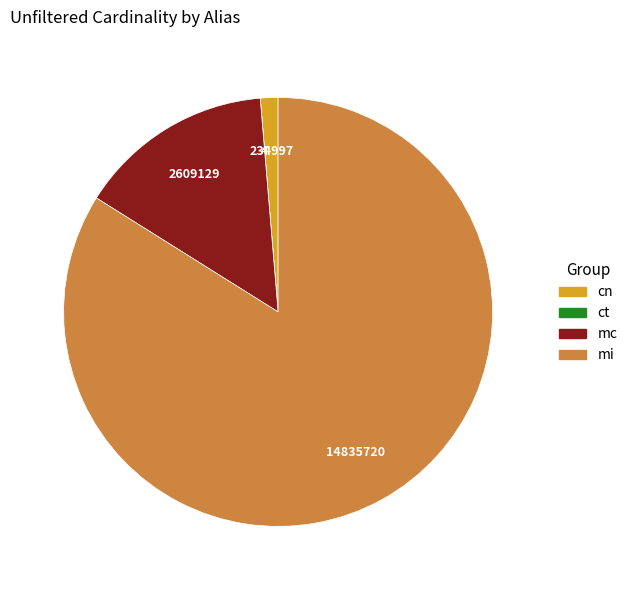

Is the sum of mc and cn greater than half?

No